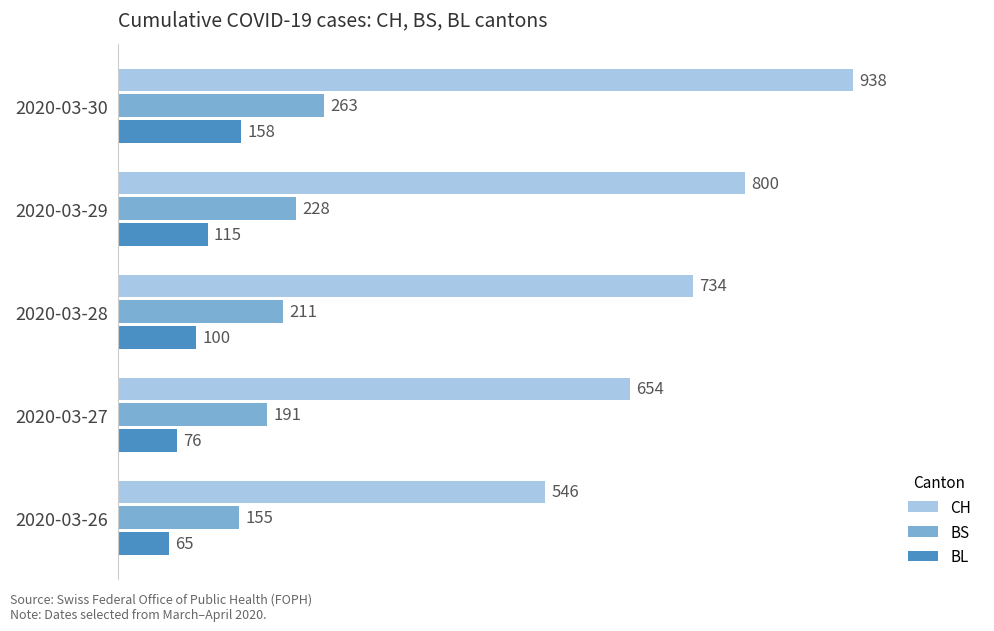

What is the maximum value shown in the chart?

938